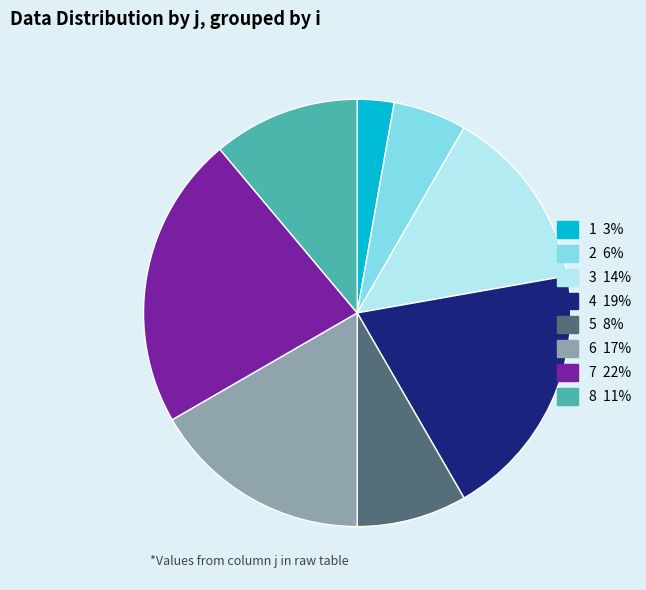

Is there any slice that represents more than half of the pie?

No